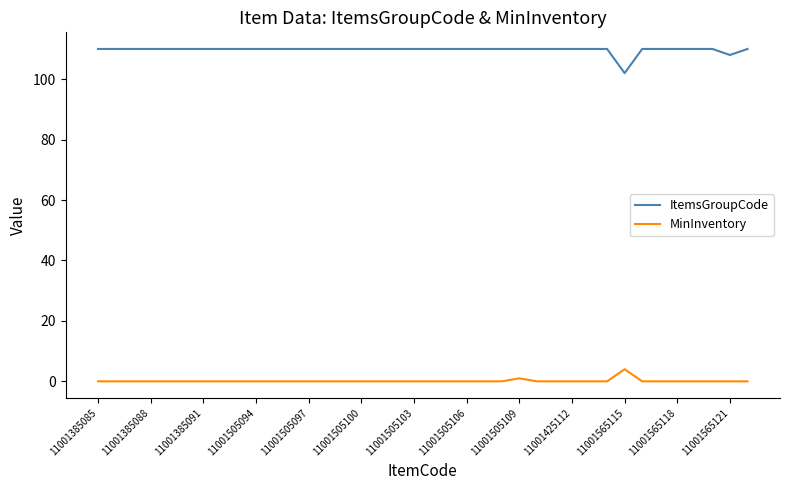

Which series has the largest total across all categories?

ItemsGroupCode